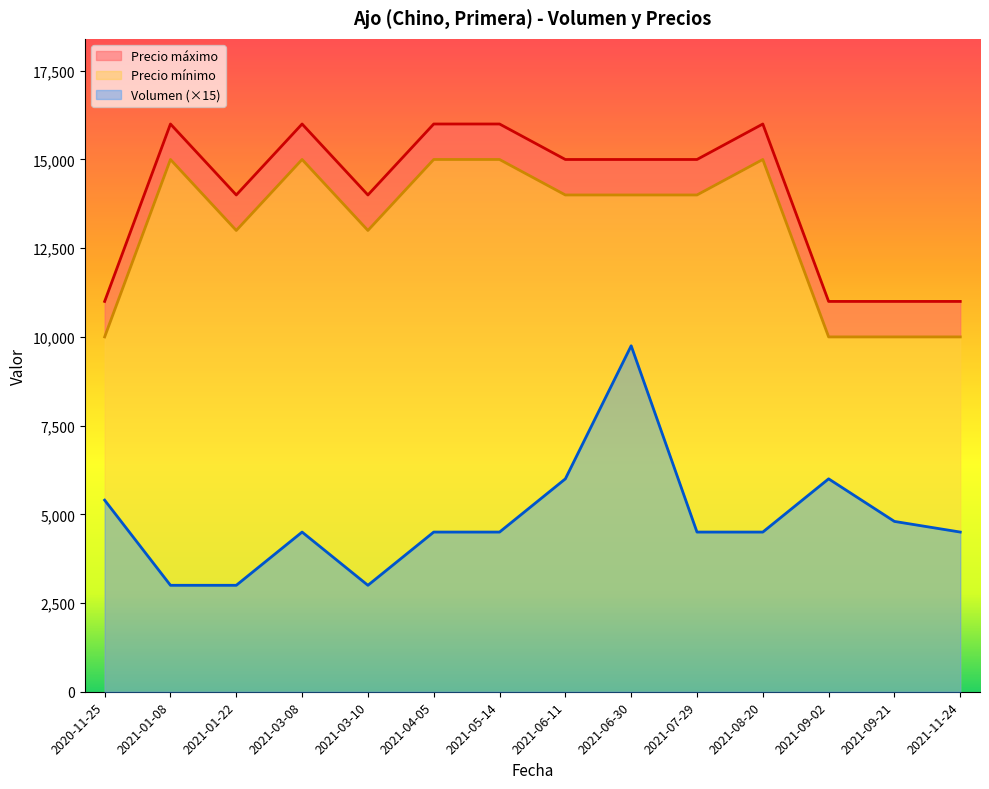

Where is the first local maximum for Precio máximo?

2021-01-08